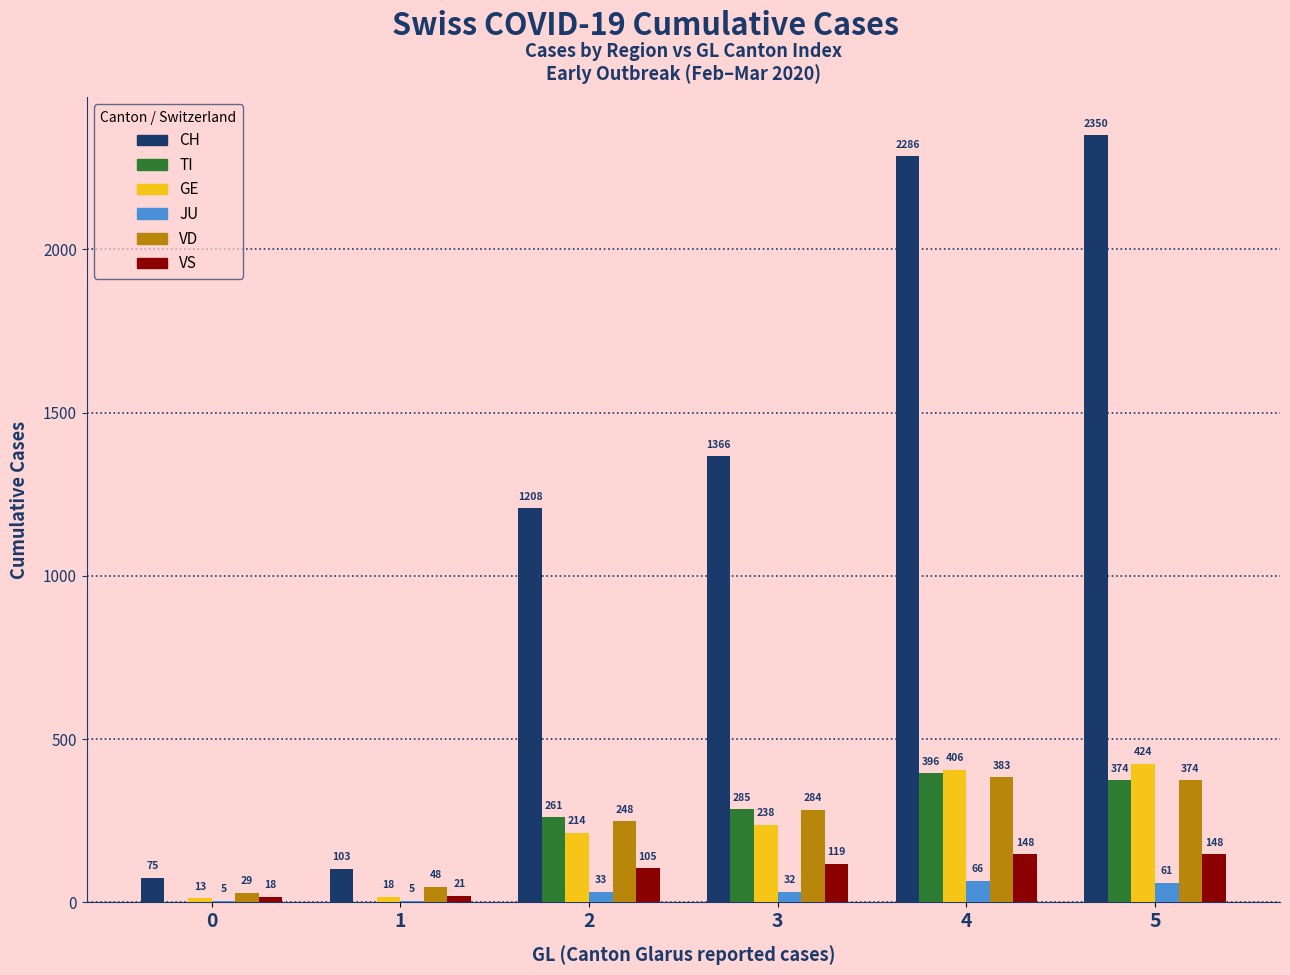

At which category is the sum across all series the highest?

5